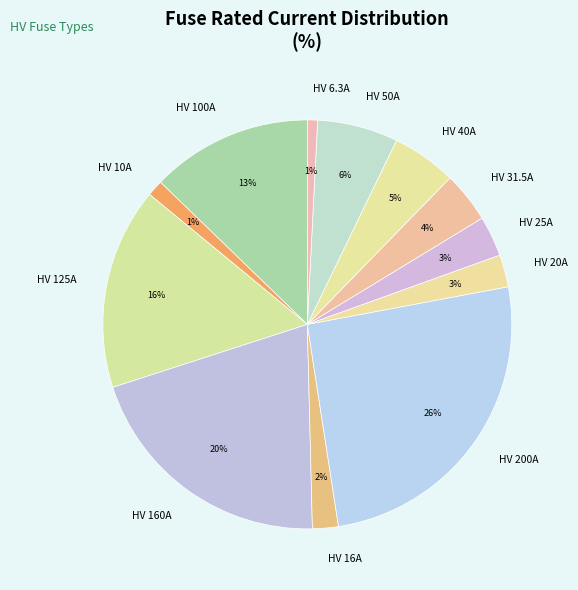

Approximately how many times larger is the value at HV 6.3A compared to HV 20A?

0.3